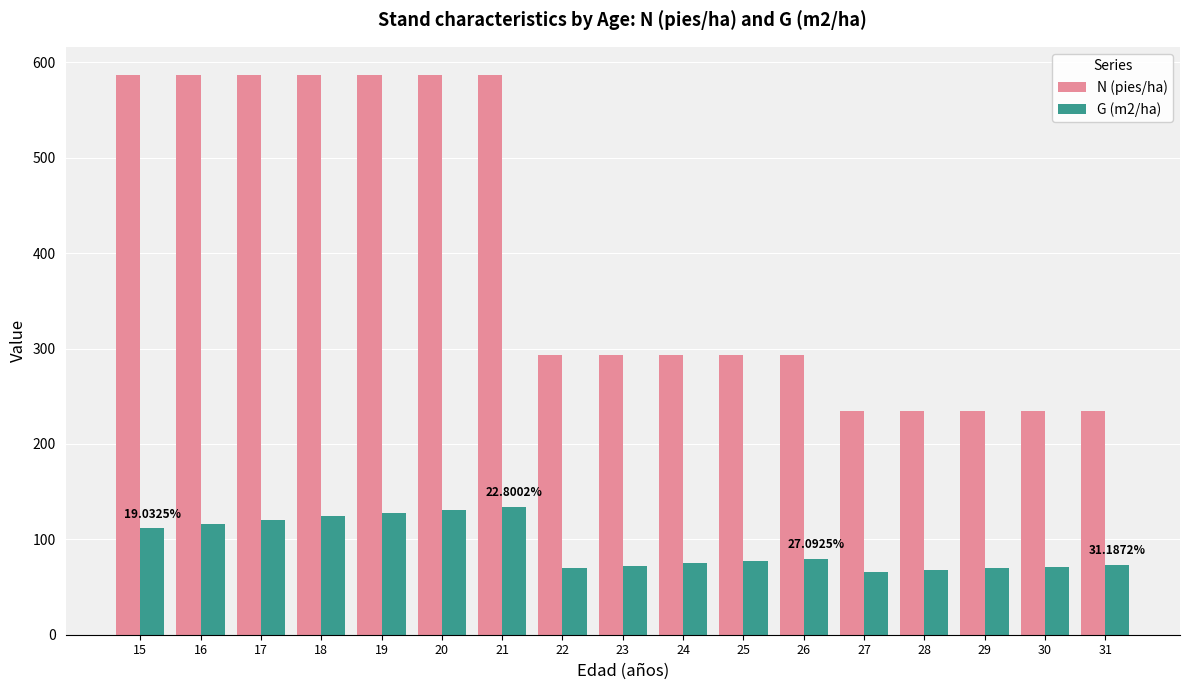

What value does the N (pies/ha) series have at 29?

234.8